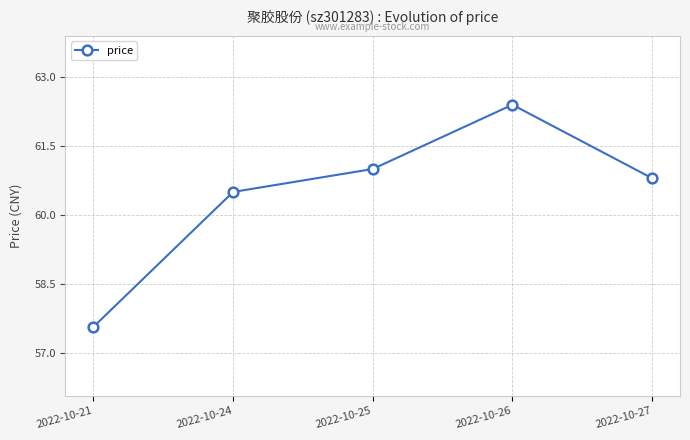

What is the average value?

60.5